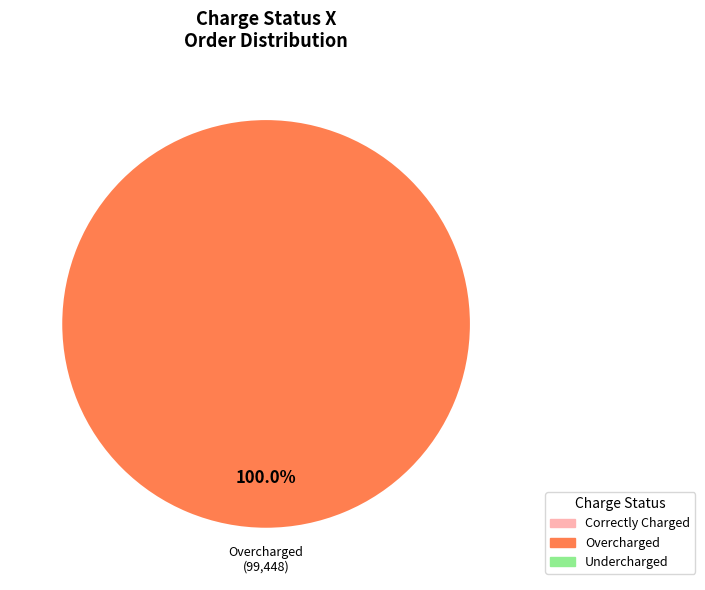

Is there a majority slice in this chart?

Yes